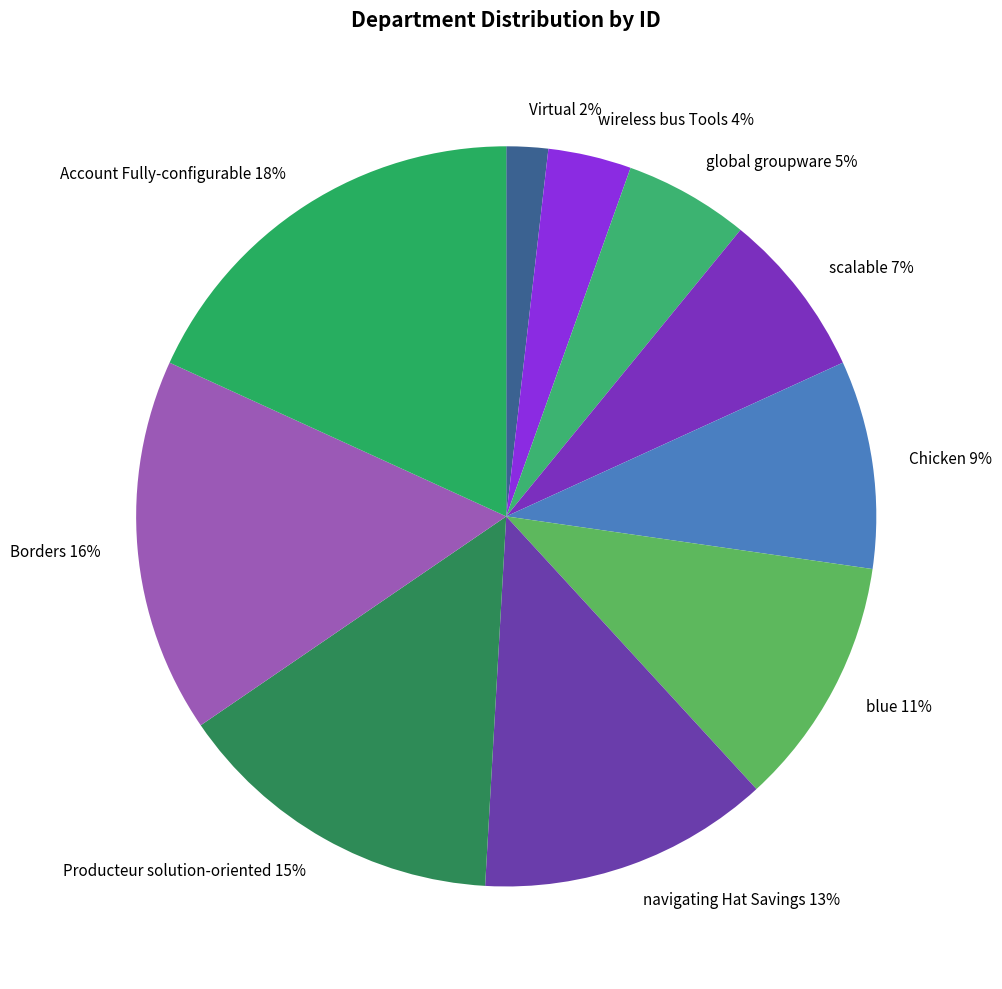

To the nearest percent, what portion does Virtual represent?

2%